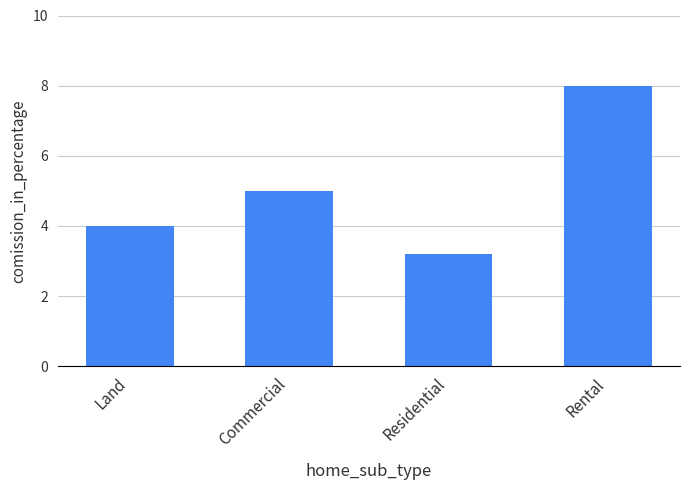

How many data points are less than 5?

2